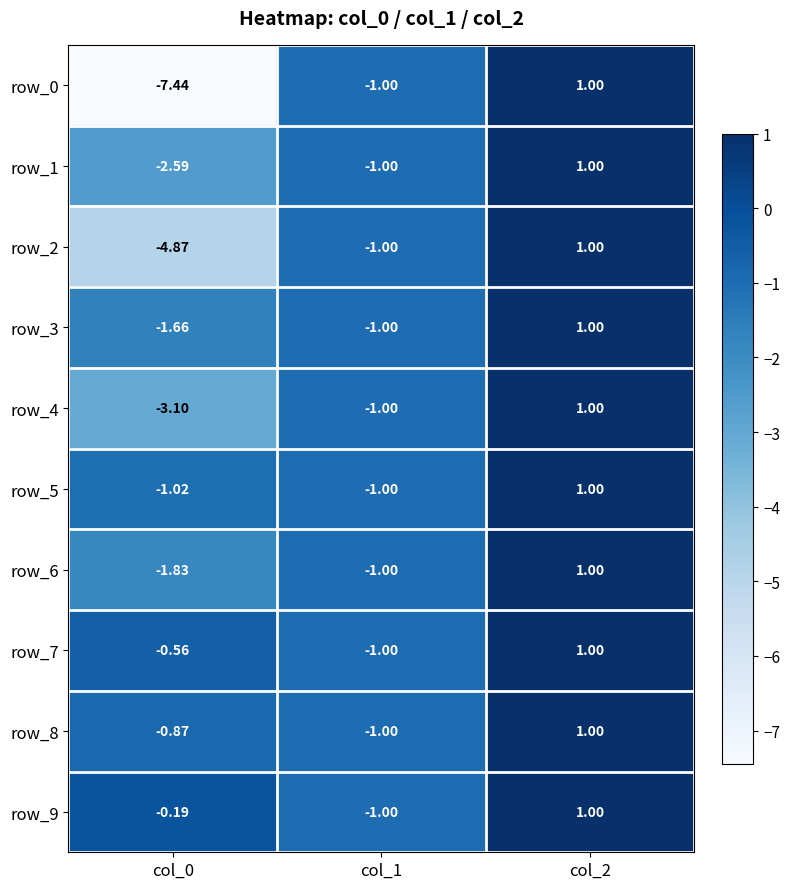

Reading left to right, list all the values displayed in this chart.

row_0: -7.4	-1.0	1.0
row_1: -2.6	-1.0	1.0
row_2: -4.9	-1.0	1.0
row_3: -1.7	-1.0	1.0
row_4: -3.1	-1.0	1.0
row_5: -1.0	-1.0	1.0
row_6: -1.8	-1.0	1.0
row_7: -0.6	-1.0	1.0
row_8: -0.9	-1.0	1.0
row_9: -0.2	-1.0	1.0